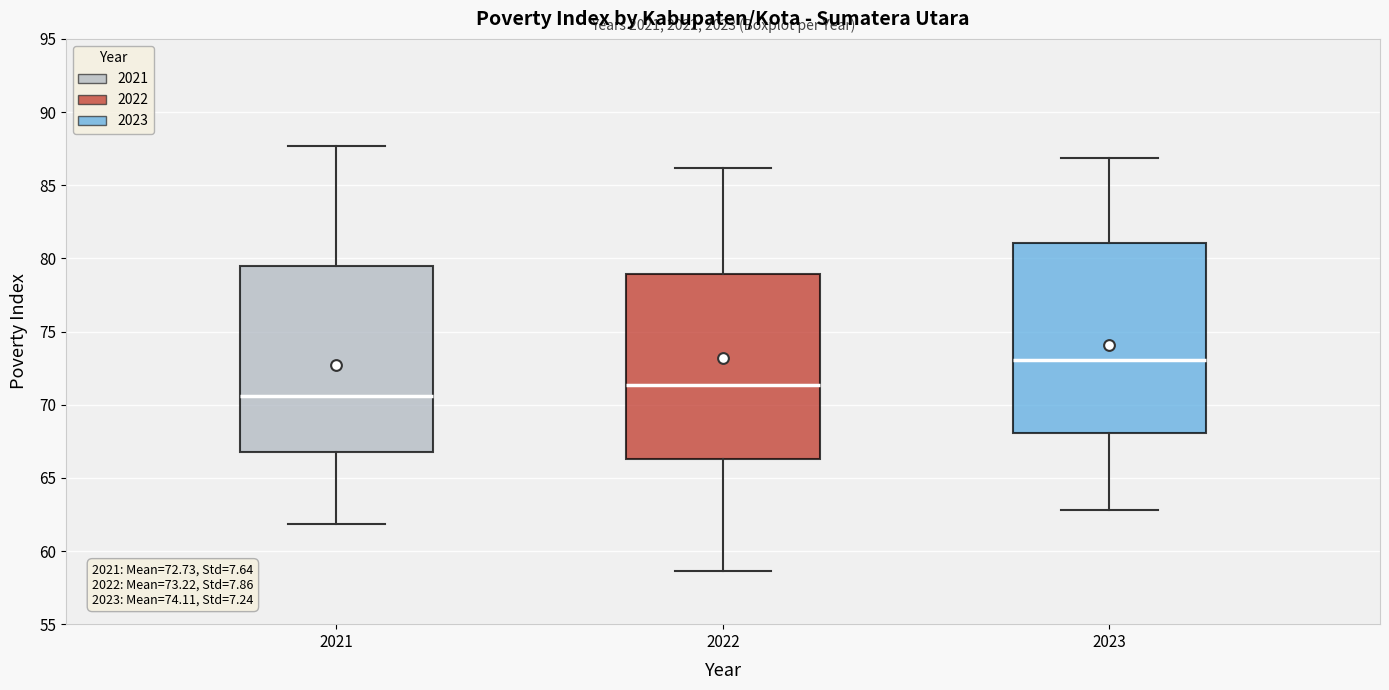

Which box has the highest median line?

2023